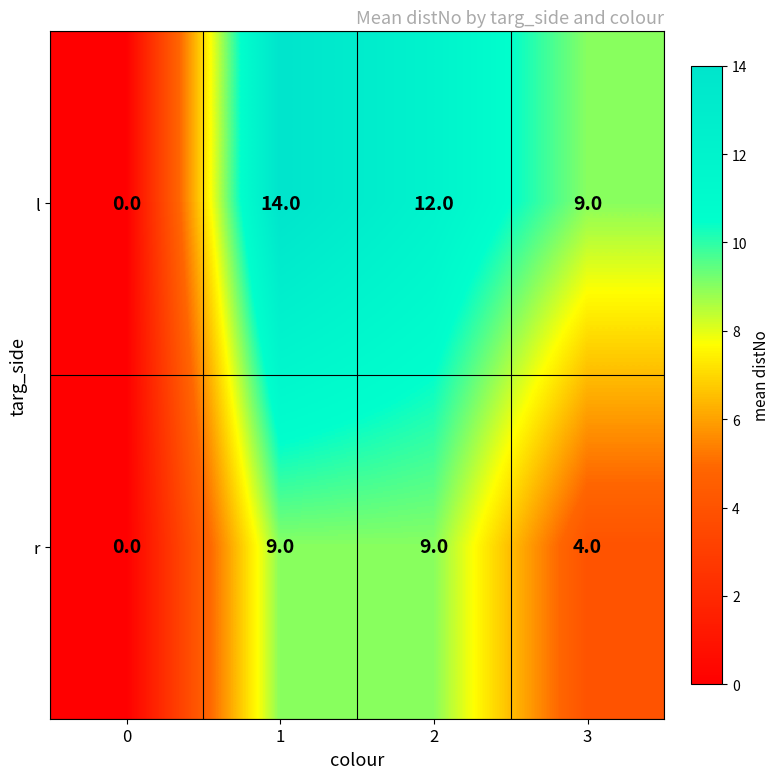

What is the difference between the highest and lowest values at 1?

5